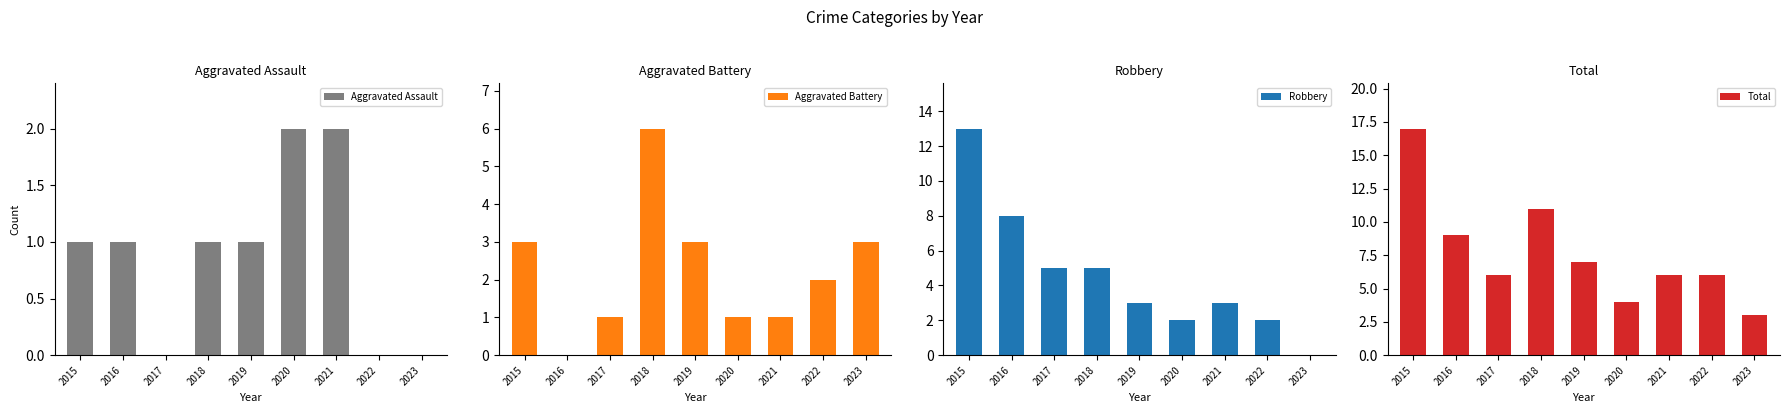

What is the total value across all series at 2018?

23